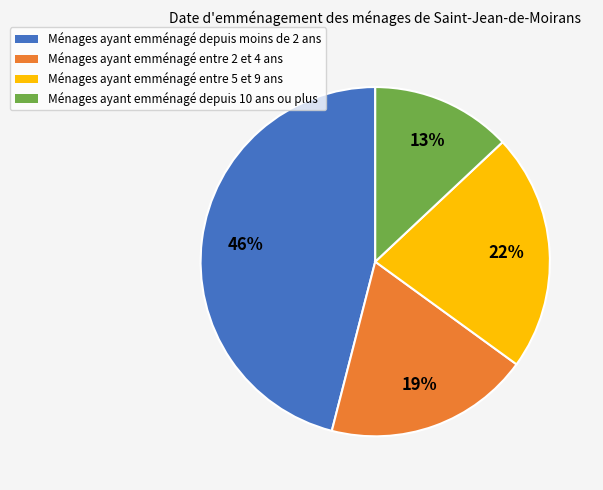

To the nearest percent, what is the average slice percentage?

25%